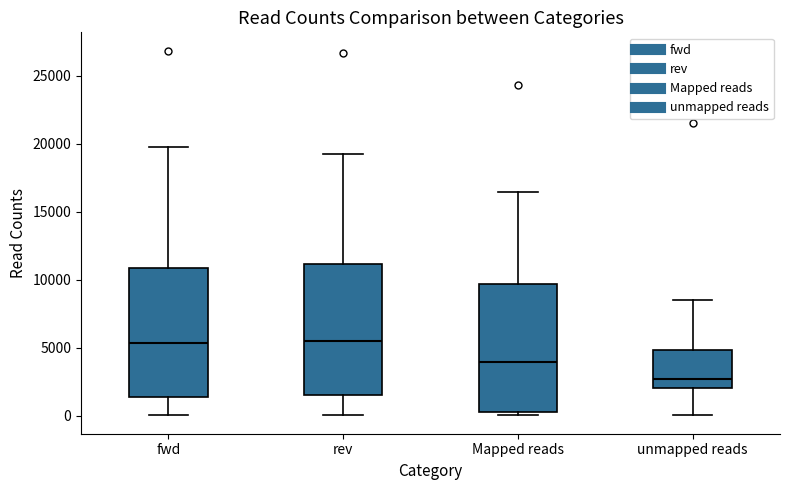

Which box has the lowest median line?

unmapped reads